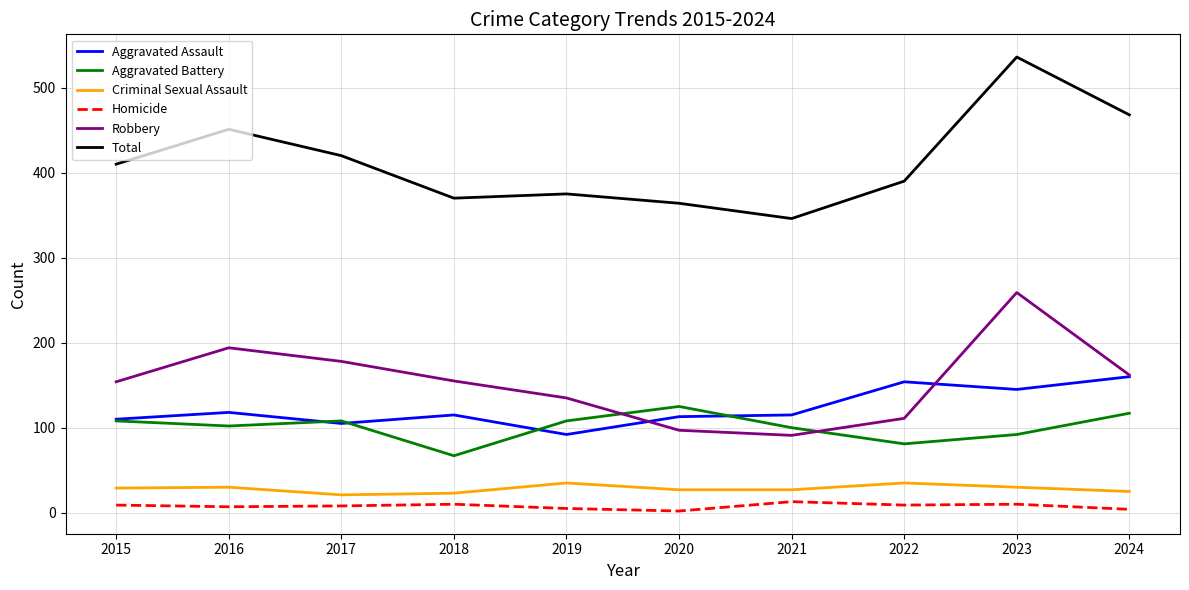

How many lines are shown in the chart?

6